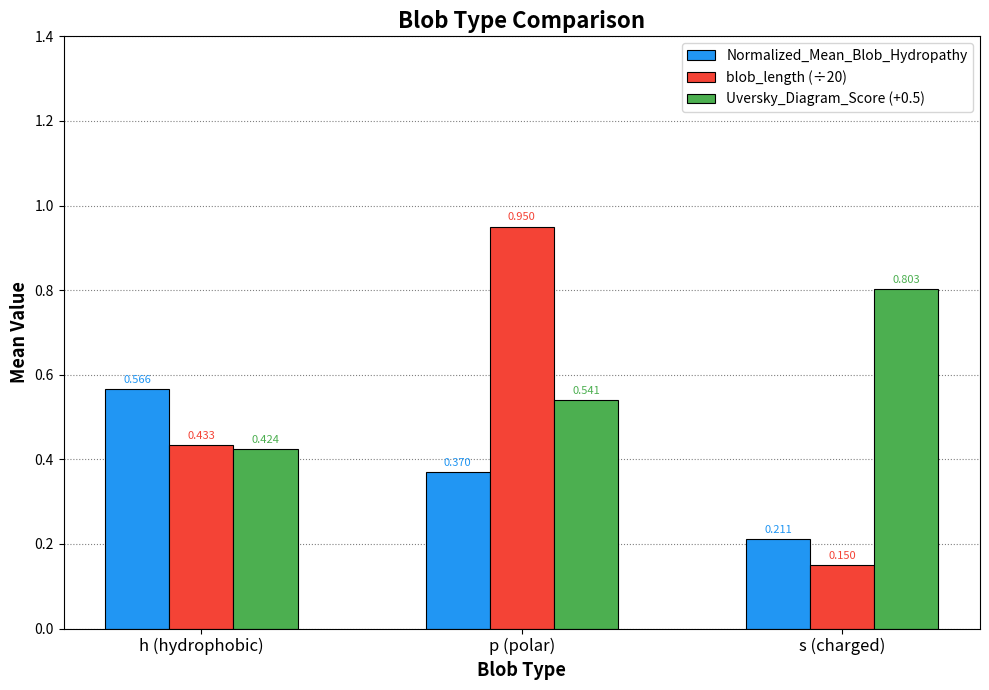

Count the Uversky_Diagram_Score (+0.5) values in the range 0 to 1.

3